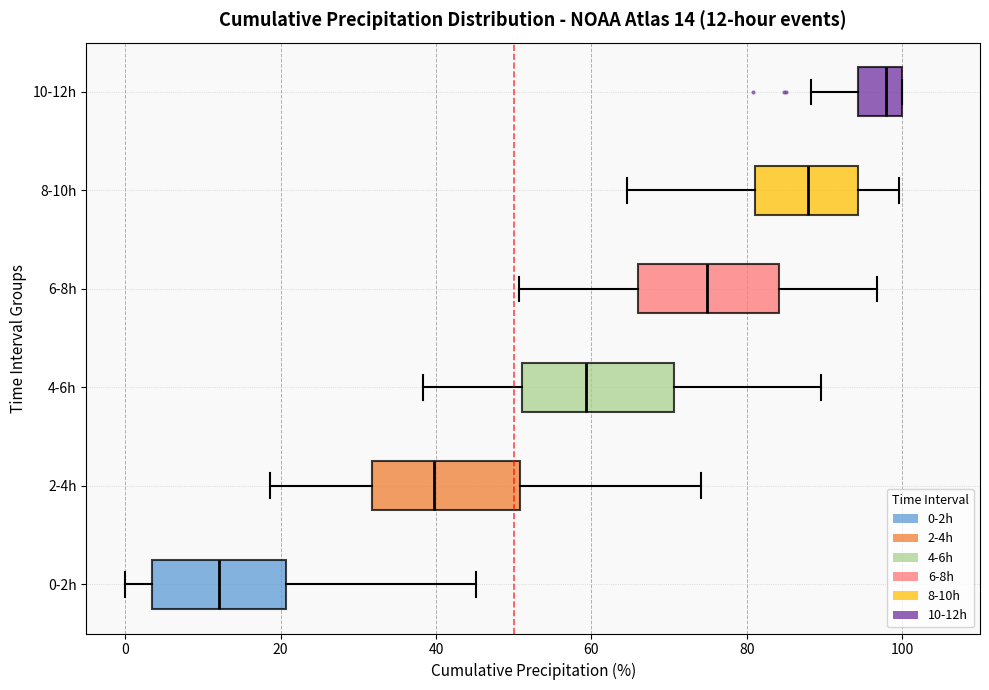

Which box has the furthest to the right median line?

10-12h